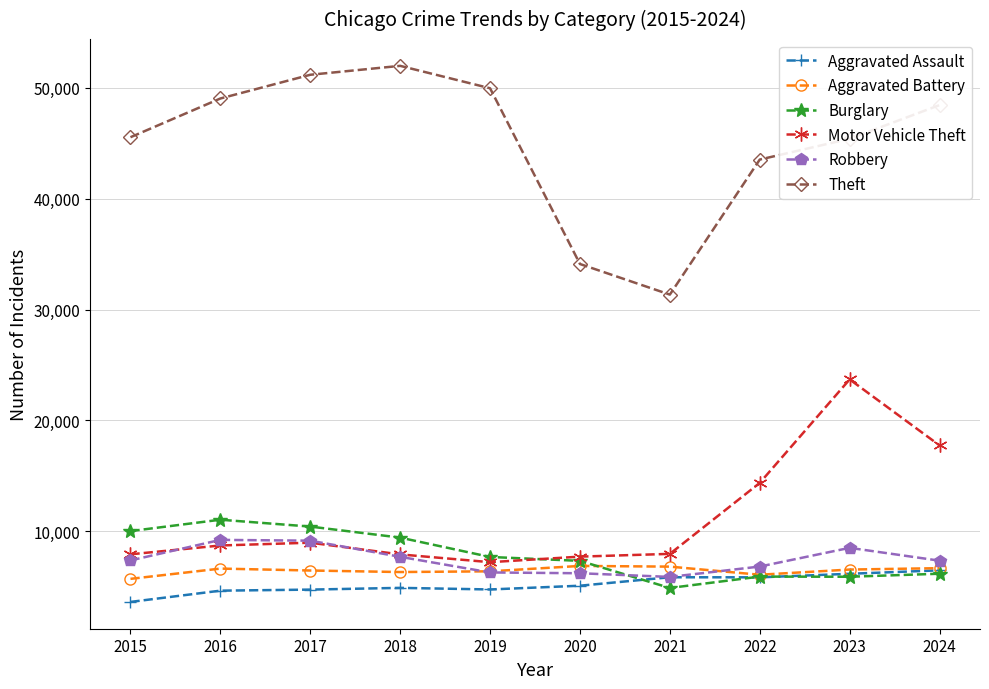

Which series has the widest spread of values?

Theft